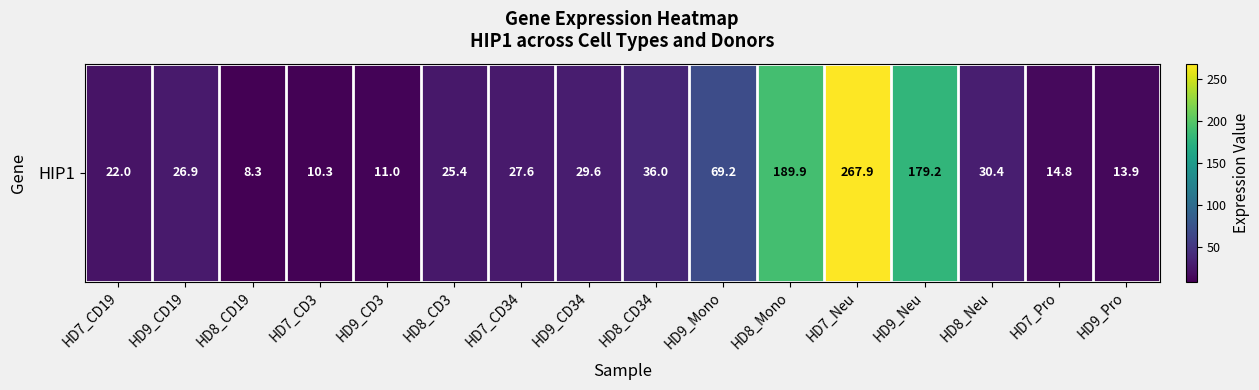

Where does the data first go above 27?

HD7_CD34